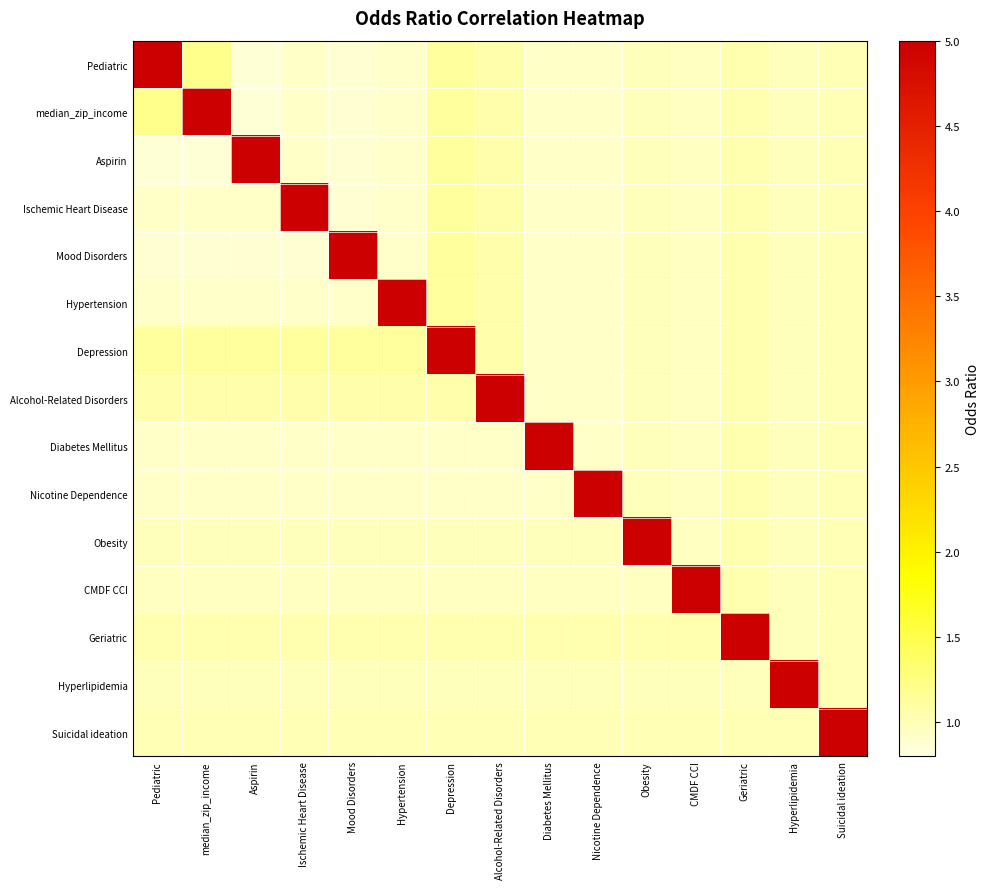

Which series has the largest total across all categories?

Depression